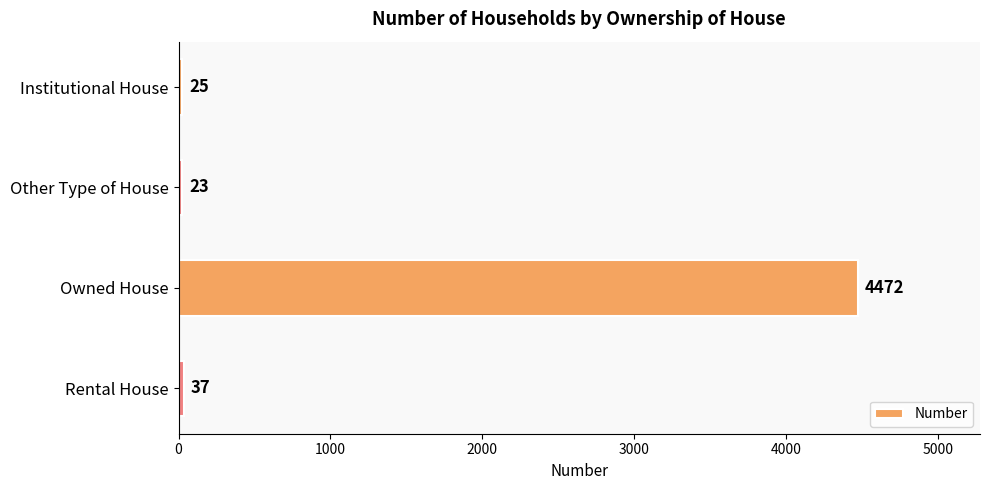

Where is the data nearest to the value 2247?

Rental House